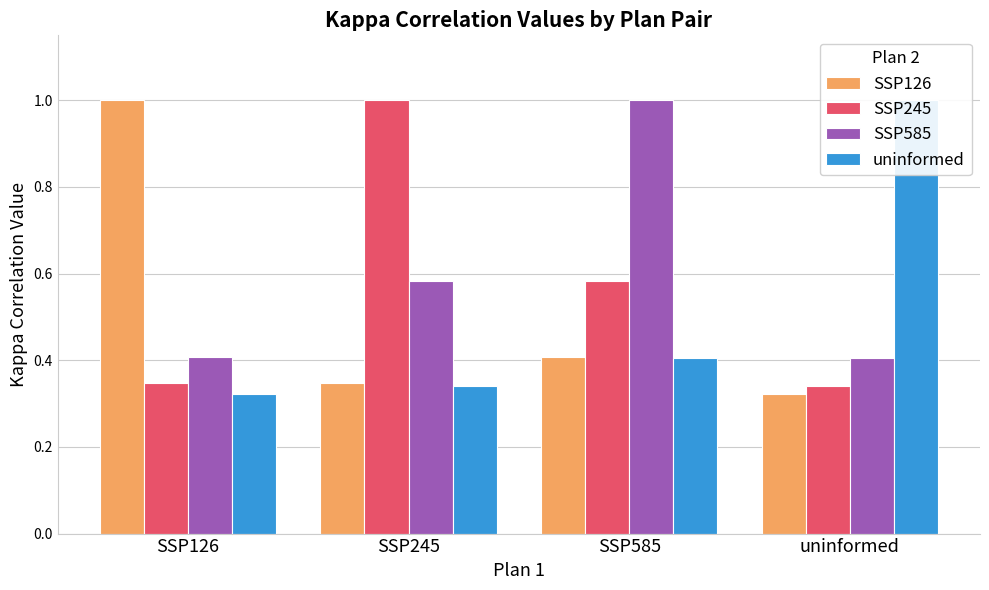

What position from the left is SSP585?

3